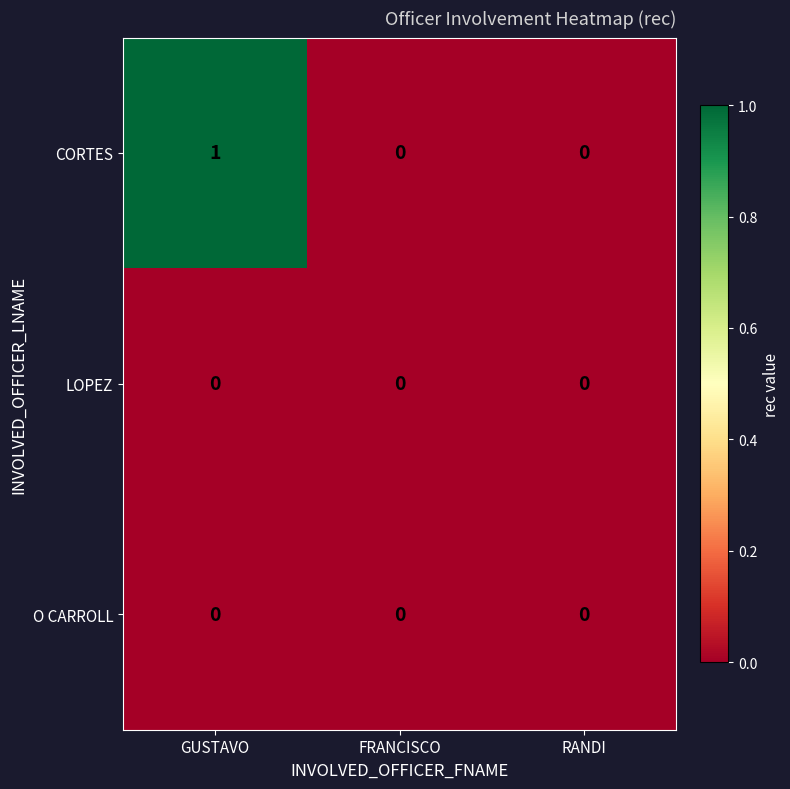

Which series changed the most between GUSTAVO and FRANCISCO?

CORTES